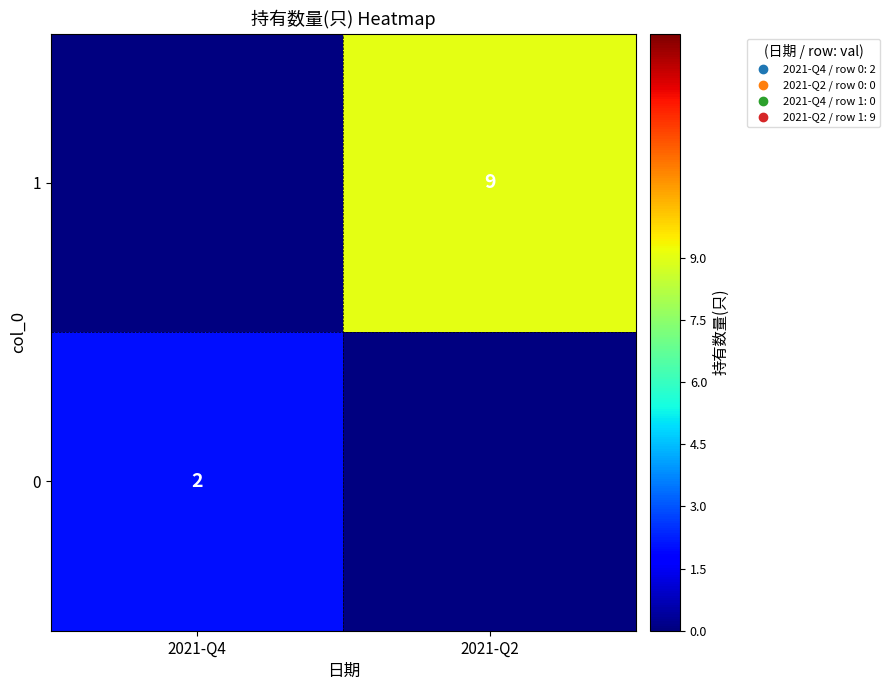

Is it true that 0 equals 2 at 2021-Q4?

True